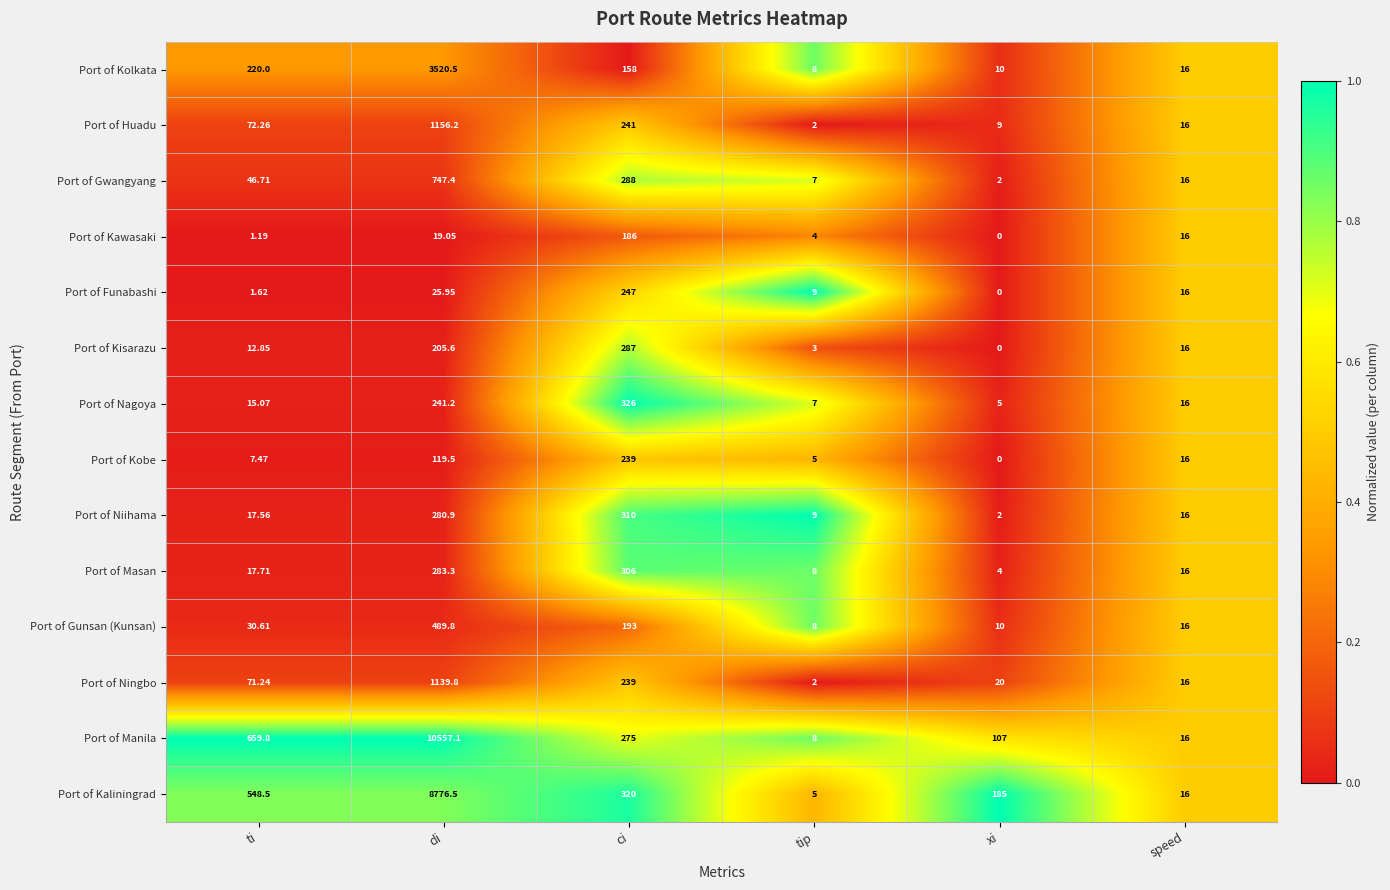

At which category does the chart reach its minimum across all series?

xi